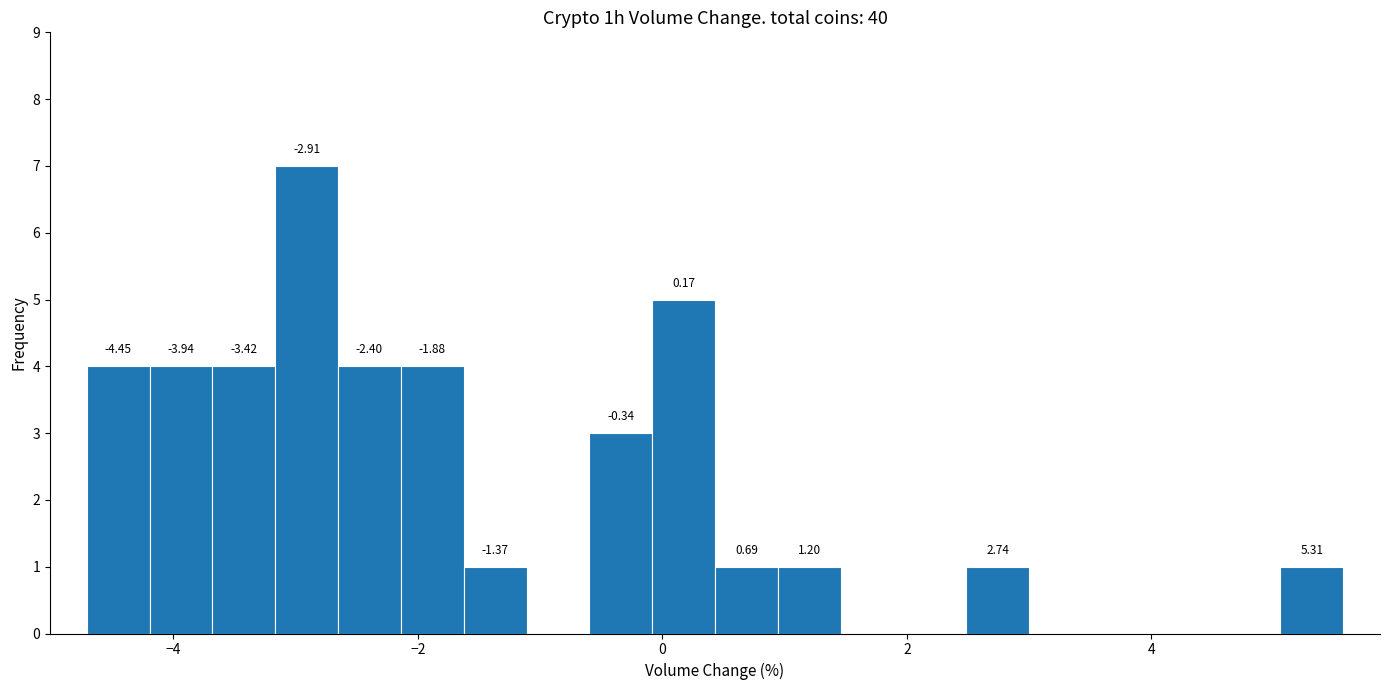

Read against the x-axis, roughly where is the centre of the tallest bar?

-3.0